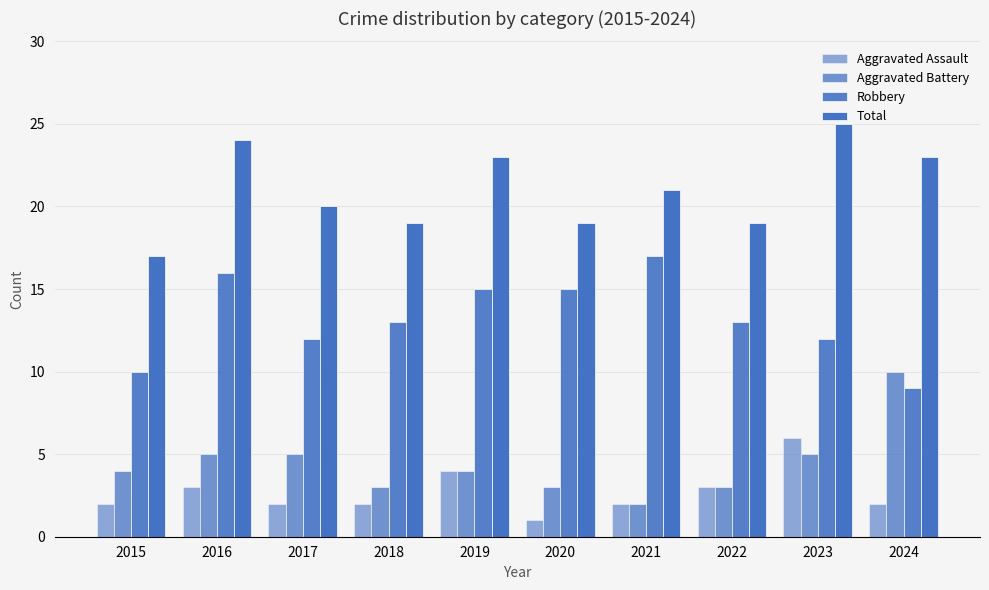

Which label corresponds to the largest value in the chart?

2023